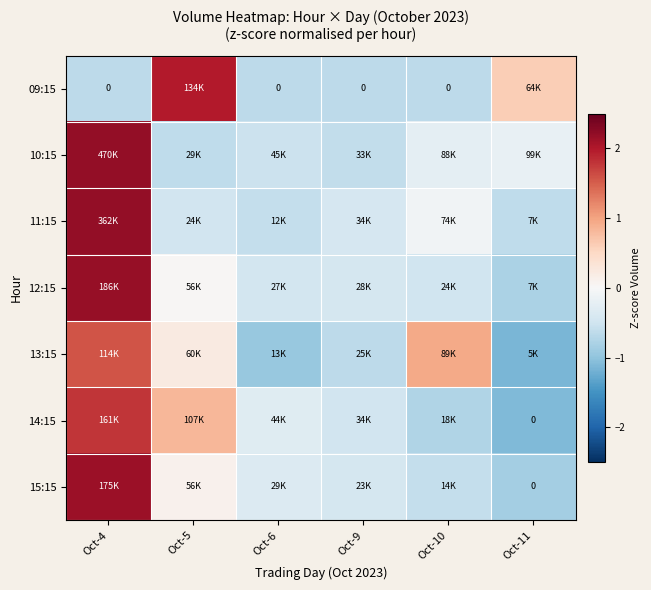

Rank the series by their maximum value, from lowest to highest.

13:15, 14:15, 09:15, 15:15, 12:15, 11:15, 10:15